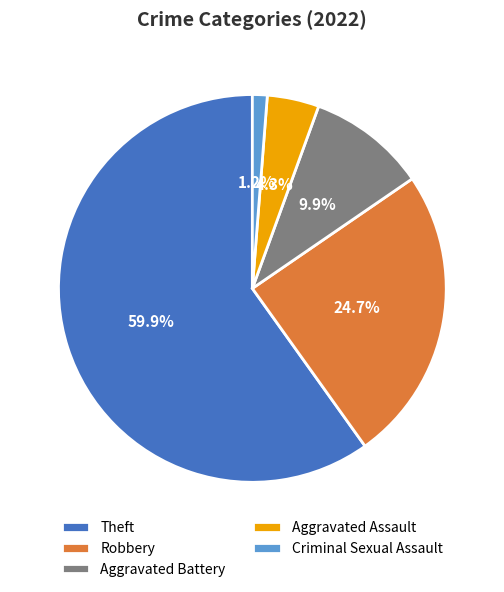

Which category has the smallest portion of the pie?

Criminal Sexual Assault